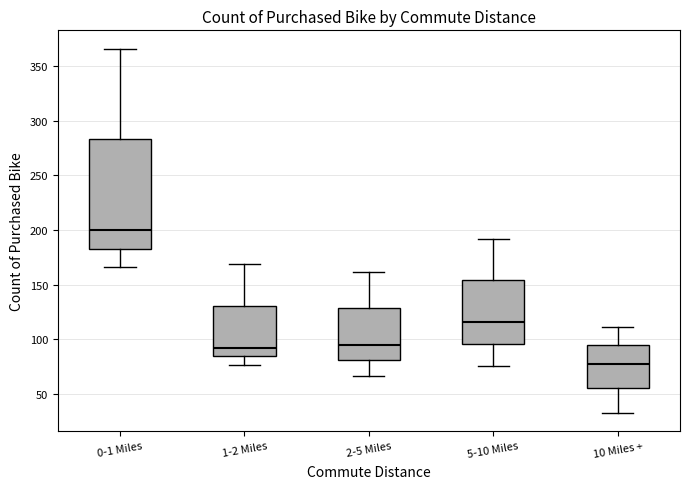

Which box has the lowest median line?

10 Miles +